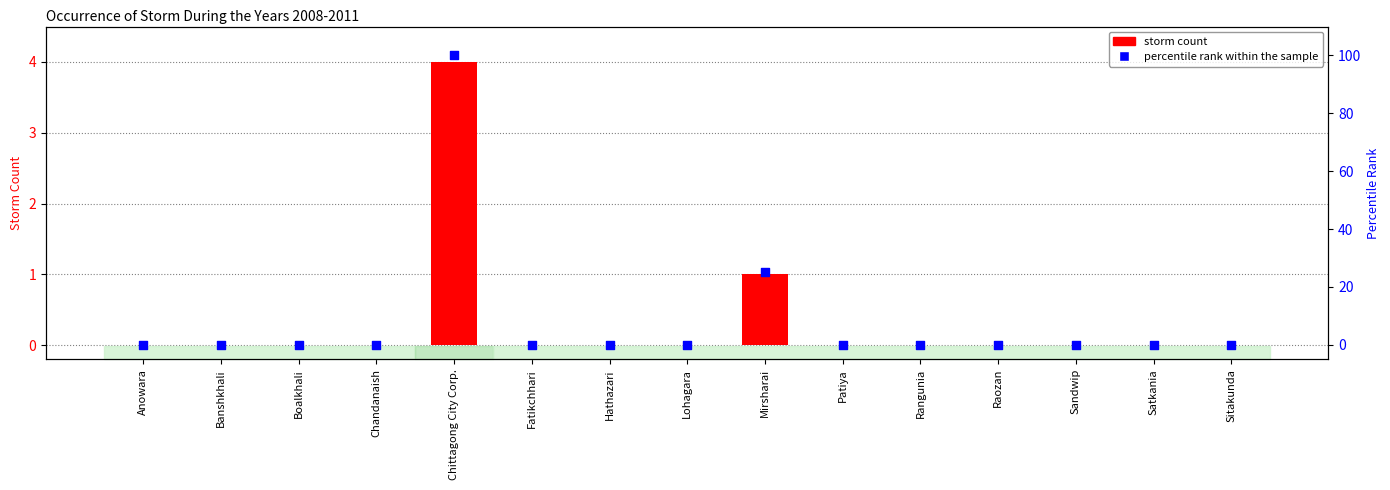

At how many categories does at least one series exceed 94?

1